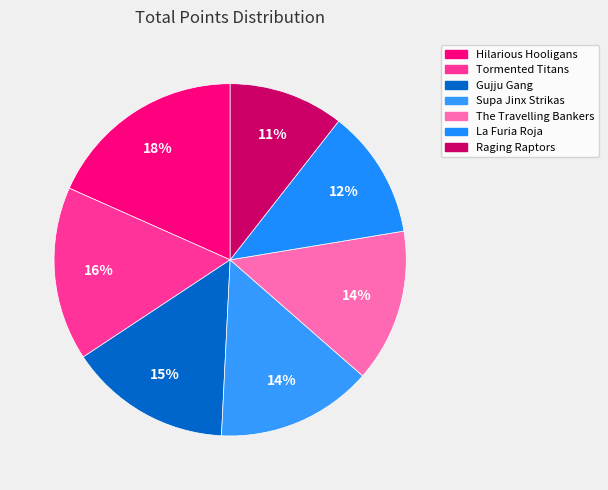

What portion of the pie excludes Hilarious Hooligans?

81.7%